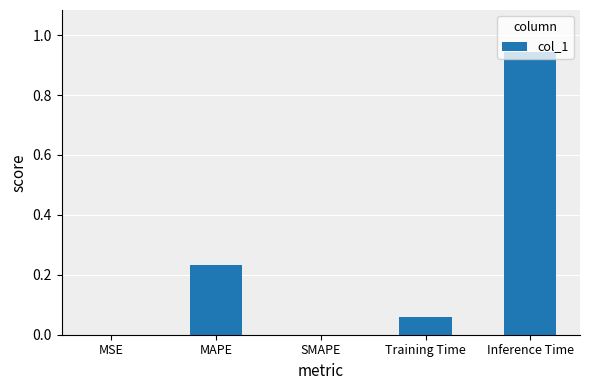

Which has a higher value, MAPE or Training Time?

MAPE